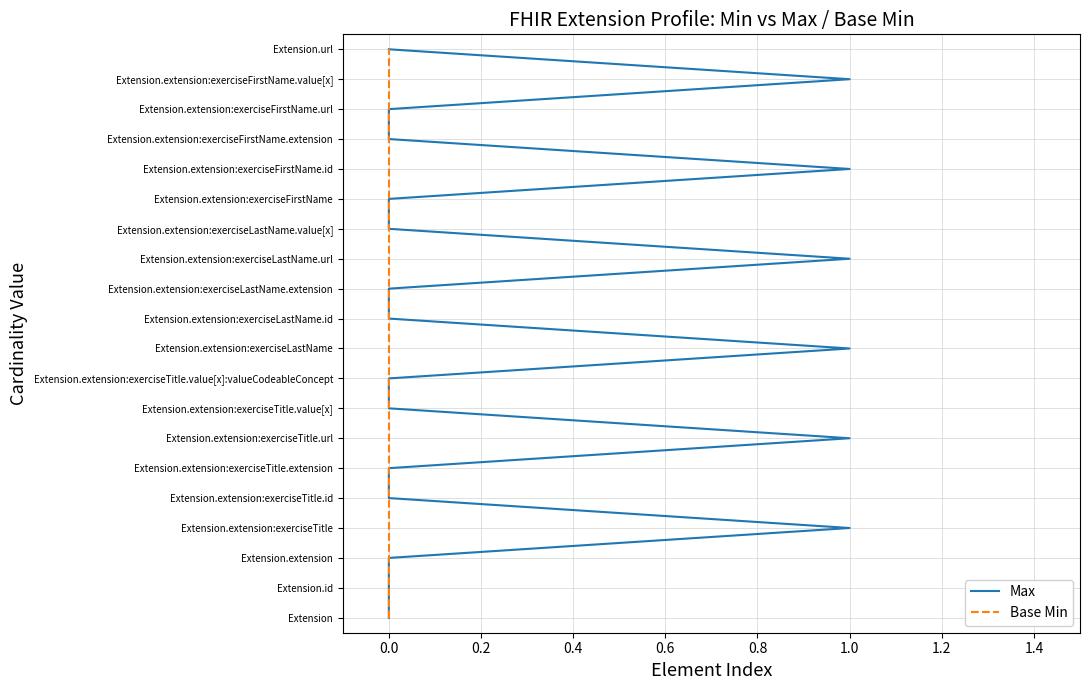

True or false: Base Min and Max cross at least once.

False